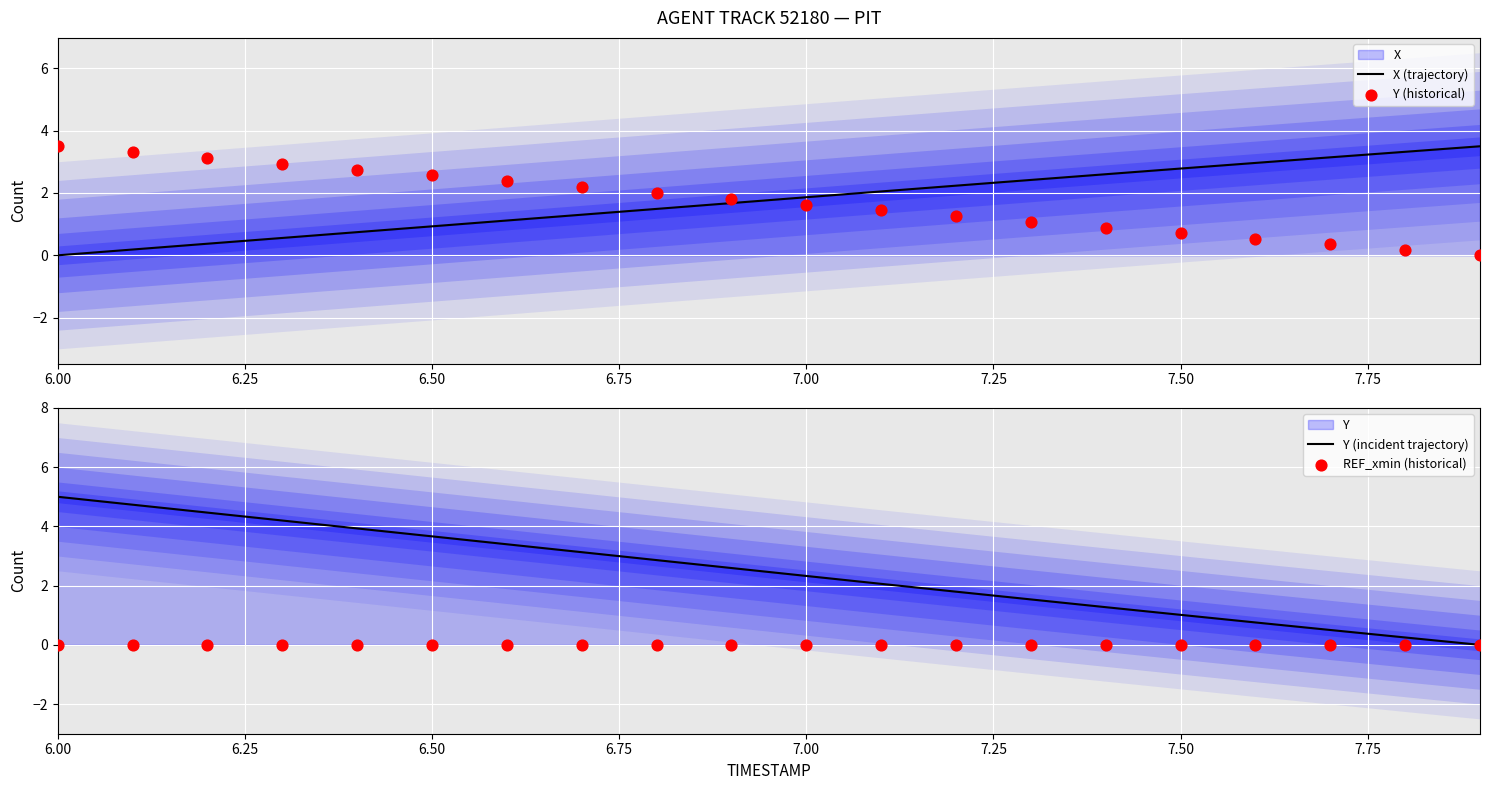

Is the value of Y (incident trajectory) at 11 greater than the value of X (trajectory) at 14?

No